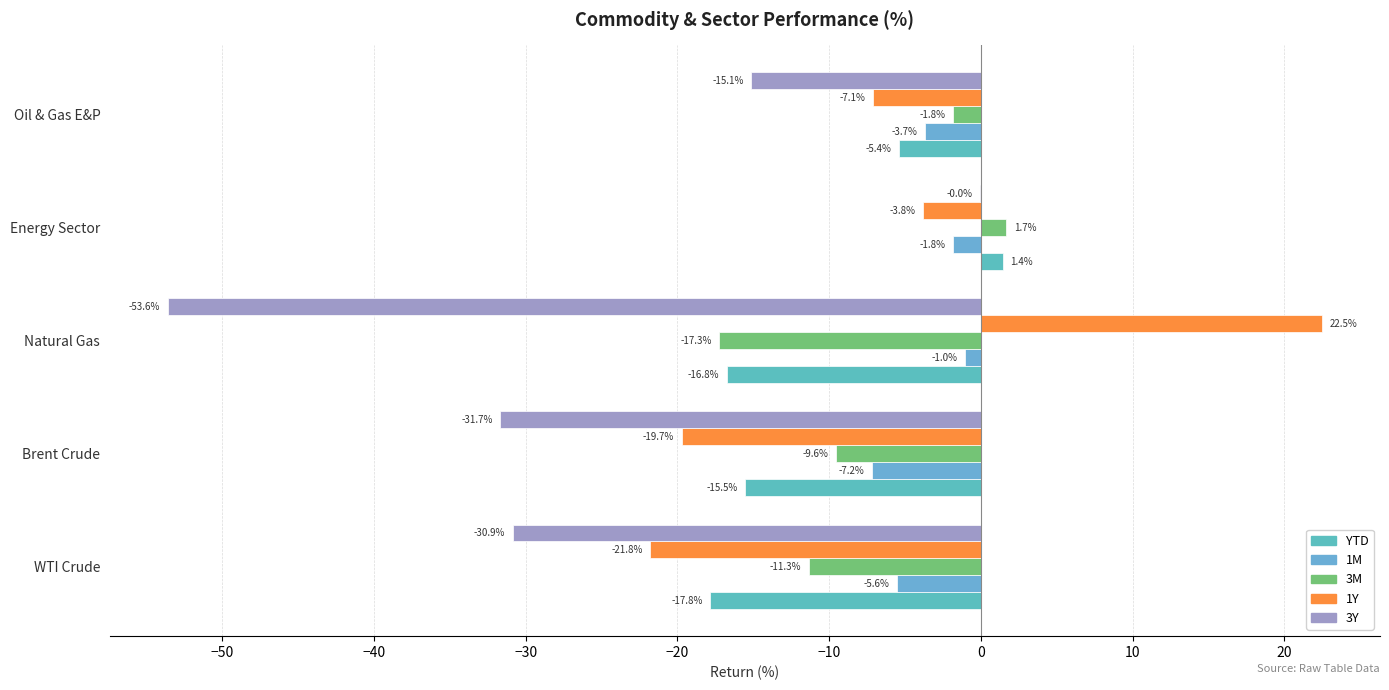

What are all the series names shown in the legend?

YTD, 1M, 3M, 1Y, 3Y